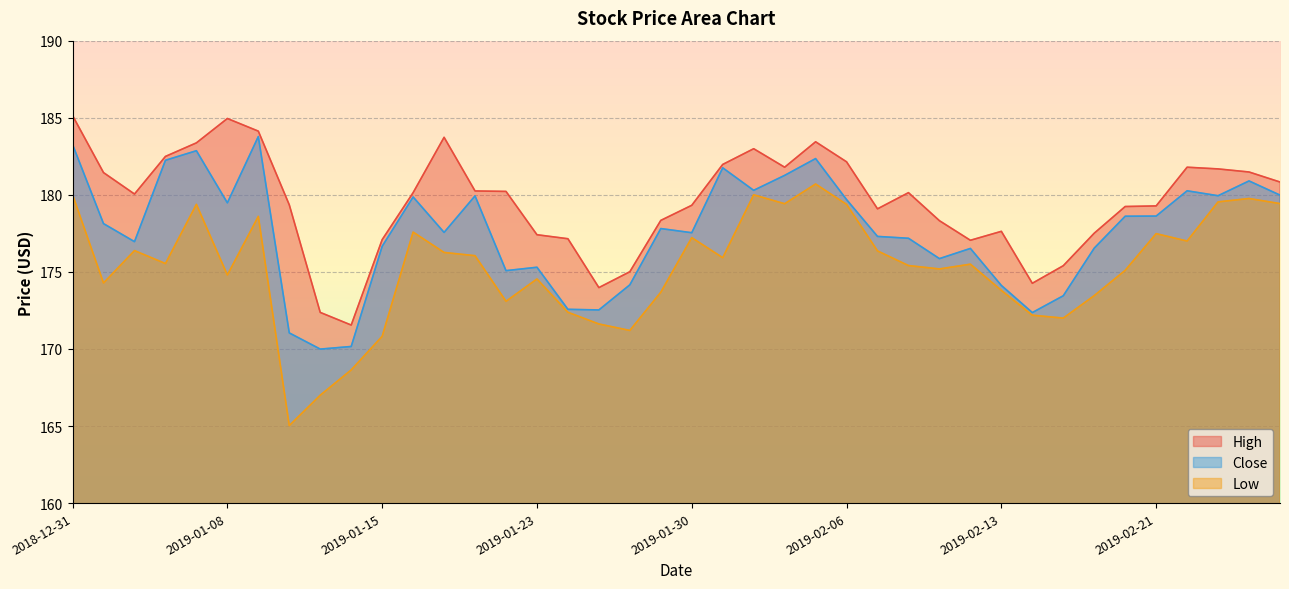

What is the average value of the Low series?

175.3